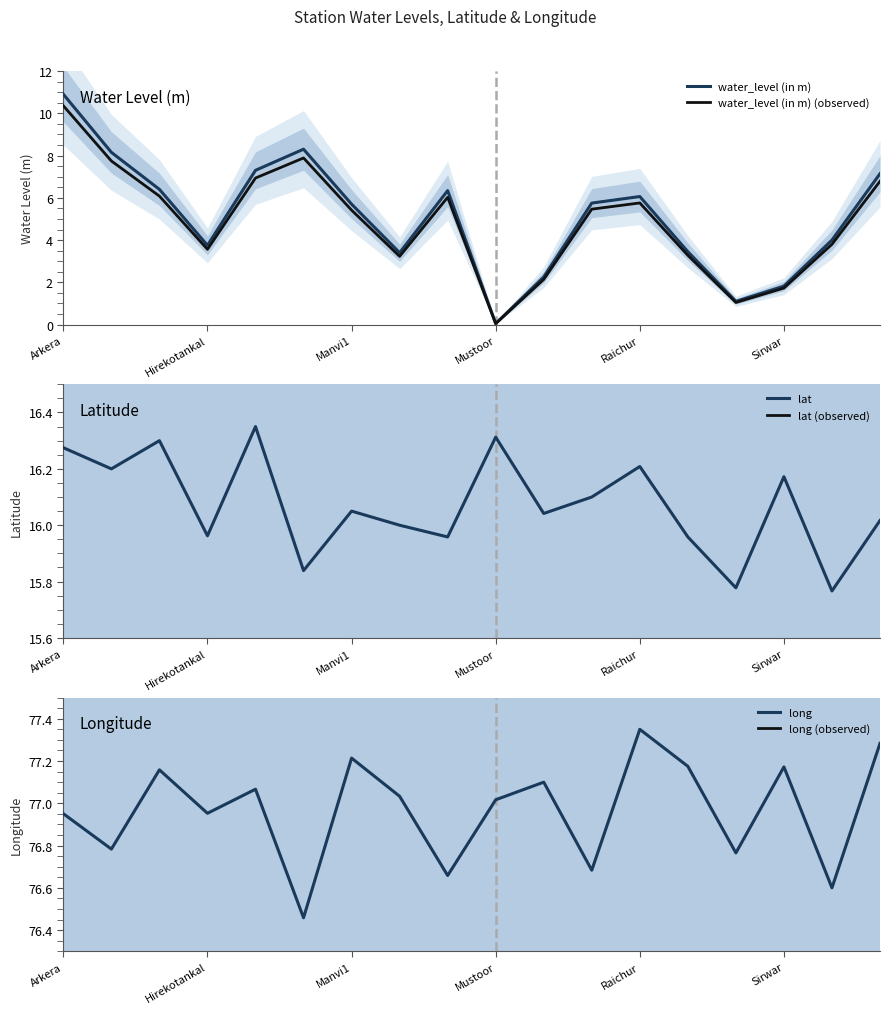

Does the chart have visible grid lines?

No